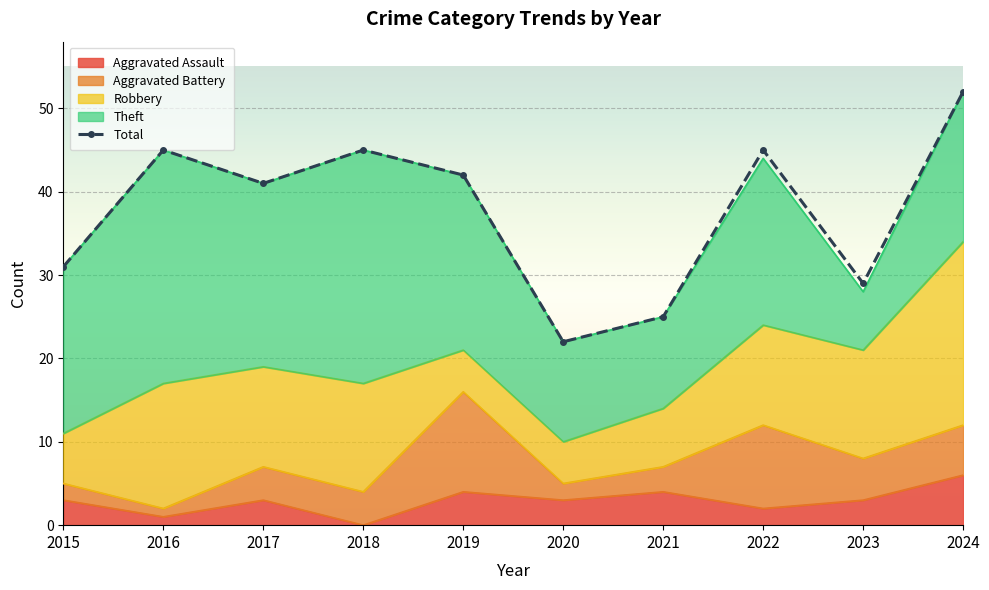

Which category has the lowest value in the Theft series?

2023